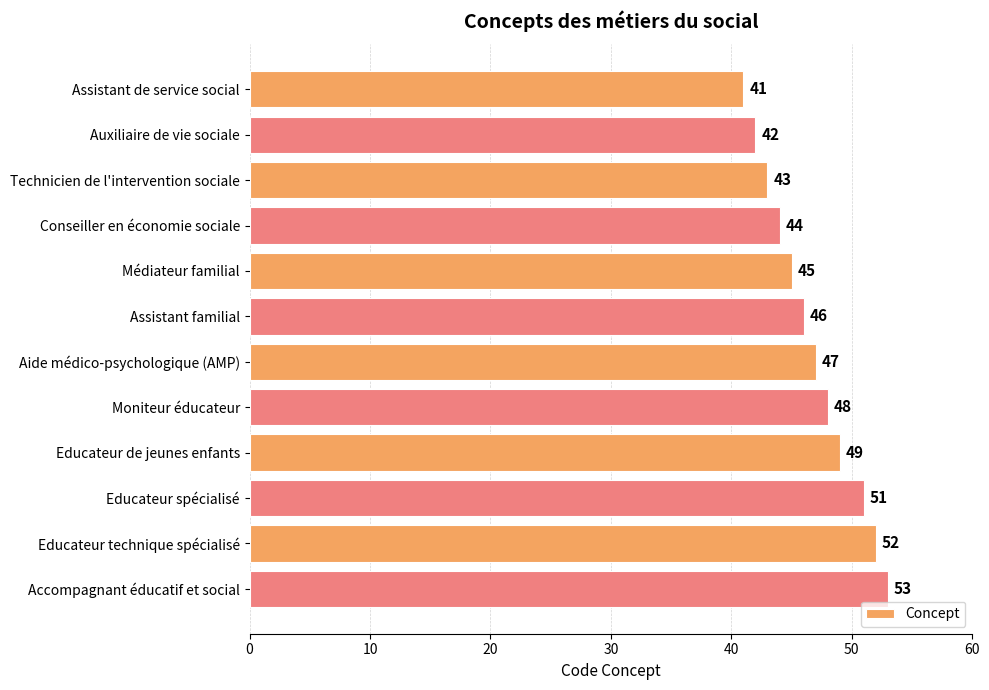

Between Aide médico-psychologique (AMP) and Educateur spécialisé, which is larger?

Educateur spécialisé